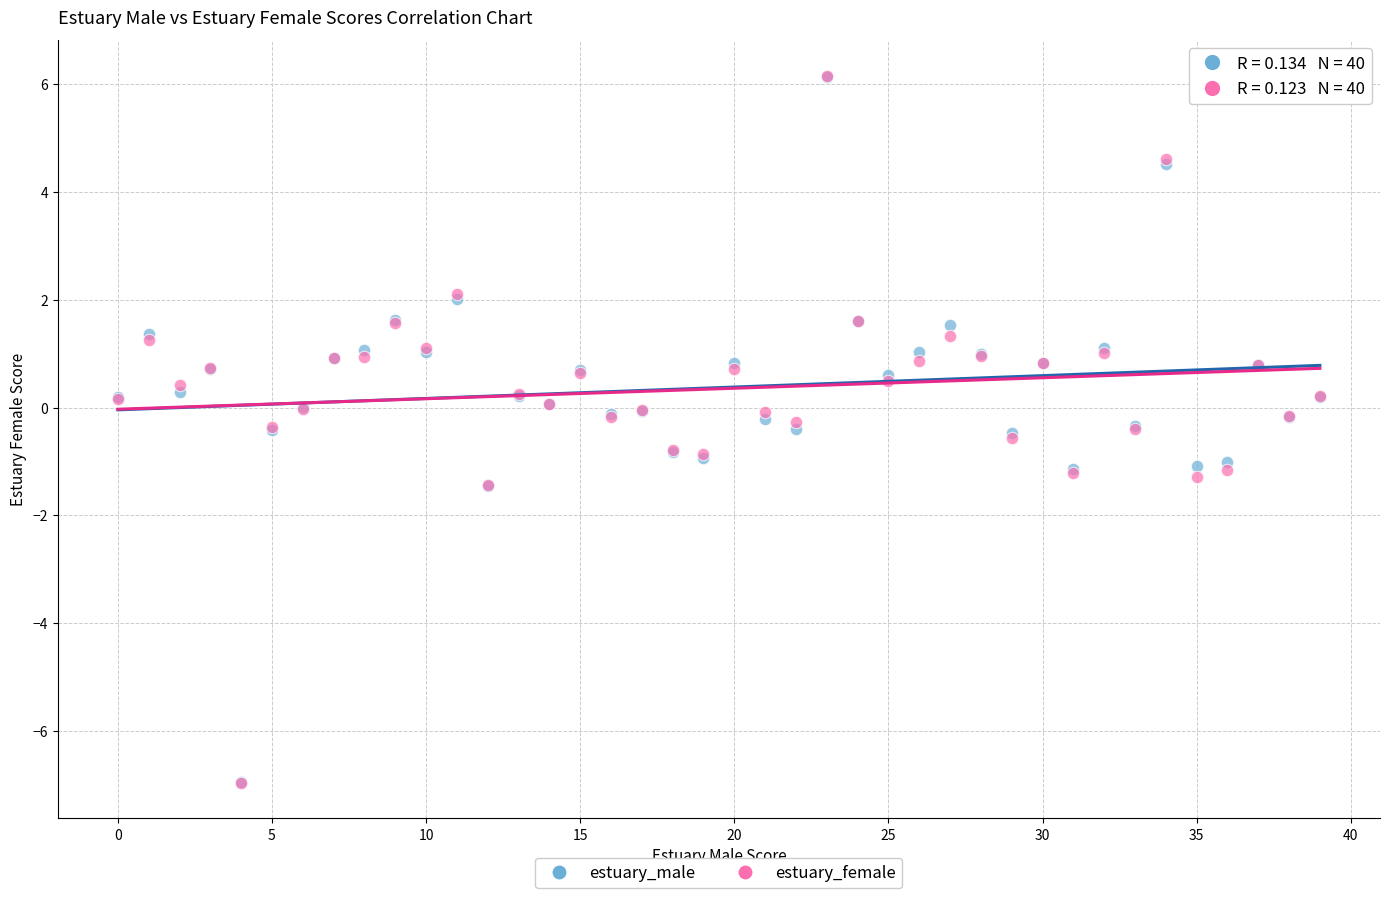

Which series has the widest spread of Y values?

estuary_female